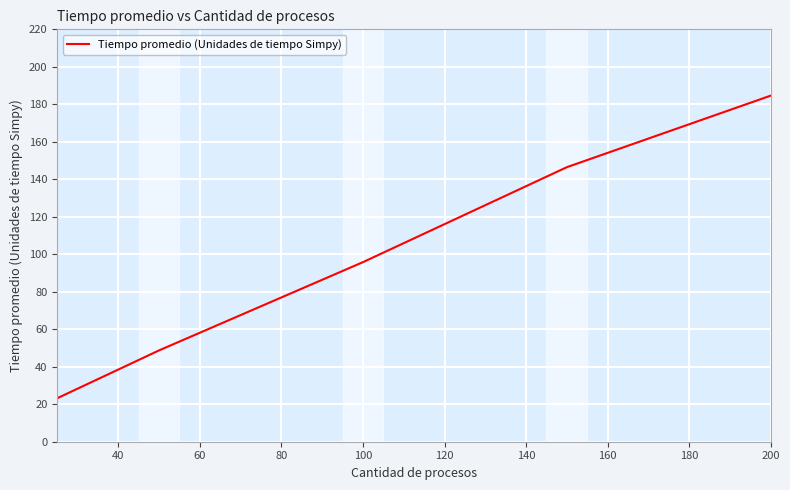

What is the difference between the maximum and minimum values?

161.4